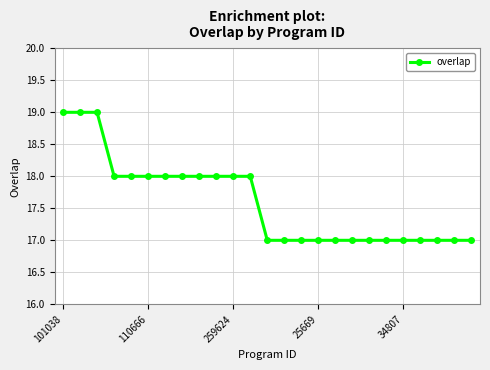

How many lines are shown in the chart?

1